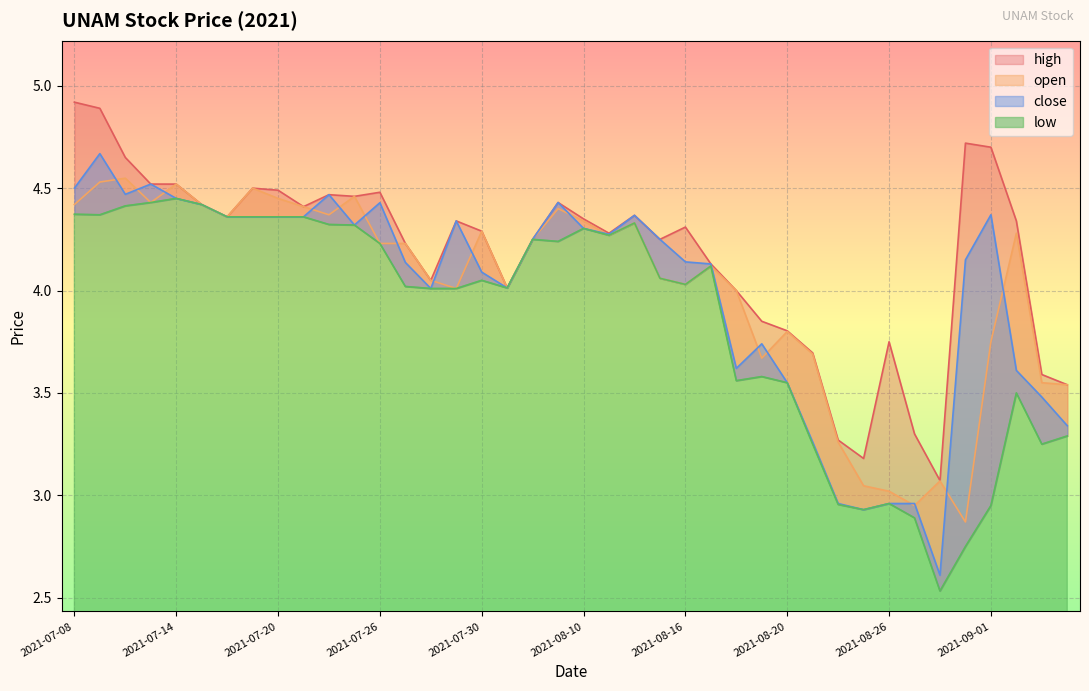

What is the difference between the low values at 2021-08-30 and 2021-07-29?

1.5